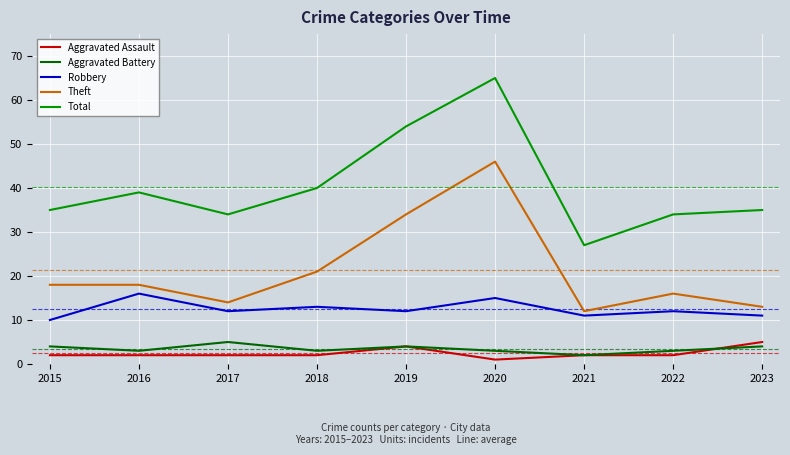

The Total series shows 42 at 2021. True or false?

False